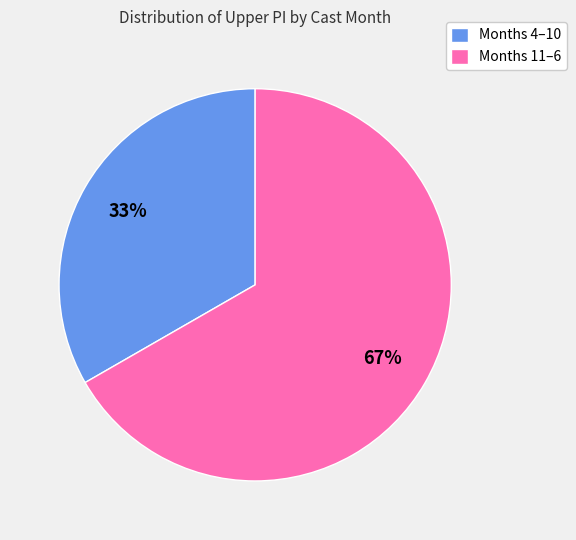

To the nearest percent, what is the average slice percentage?

50%